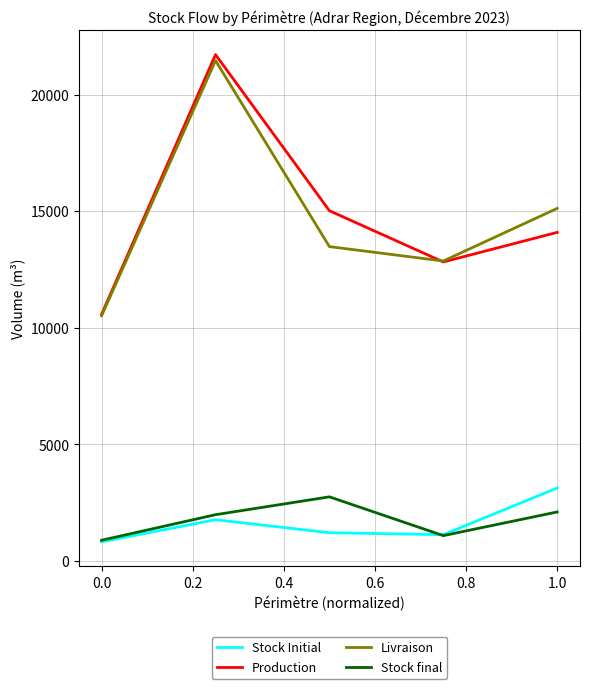

Is this an area chart (filled region under the line)?

No